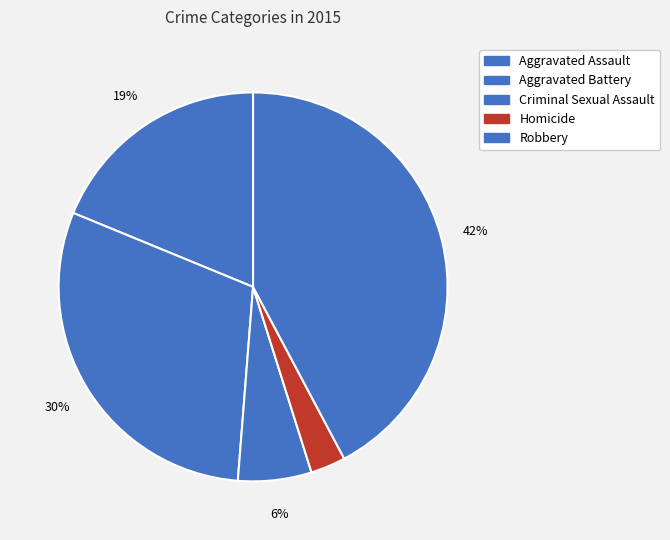

Which has a higher value, Criminal Sexual Assault or Aggravated Assault?

Aggravated Assault